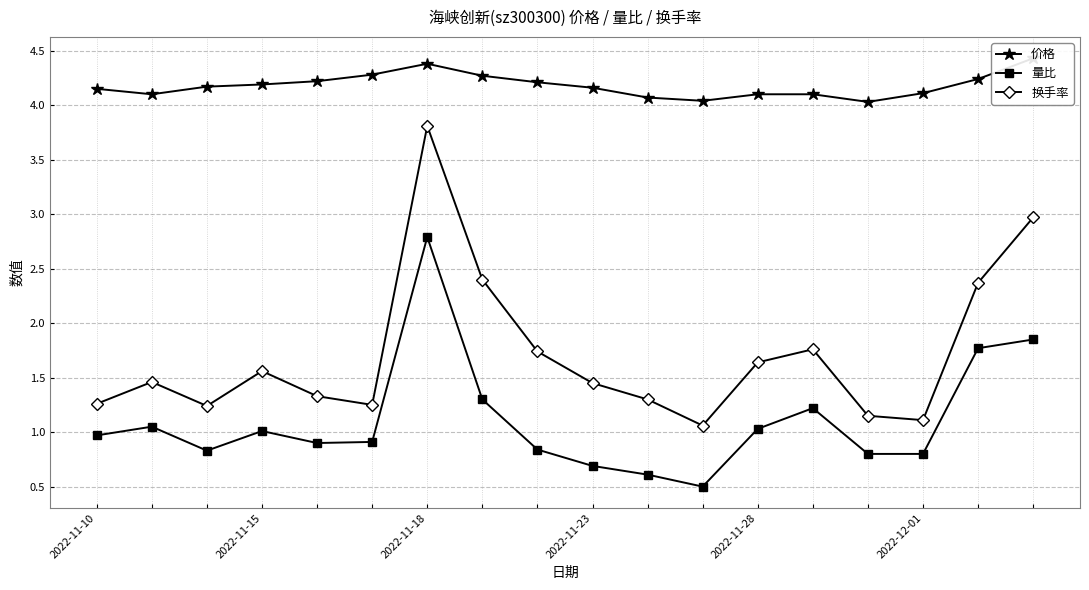

The value of 换手率 at 8 is 0.8. True or false?

False